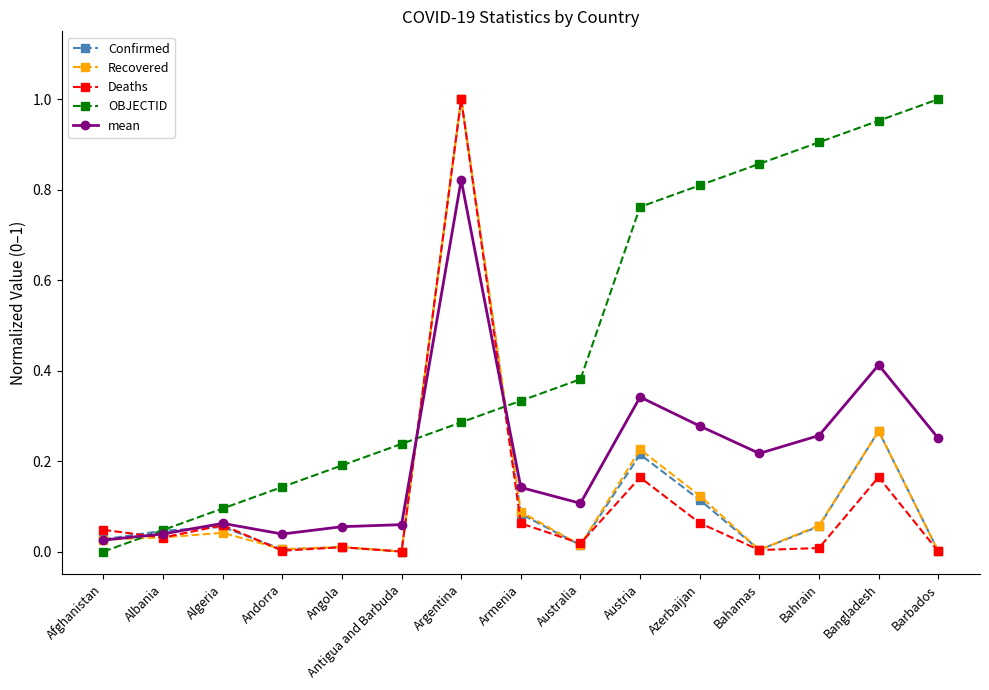

The value of OBJECTID at Algeria is 0.1. True or false?

True